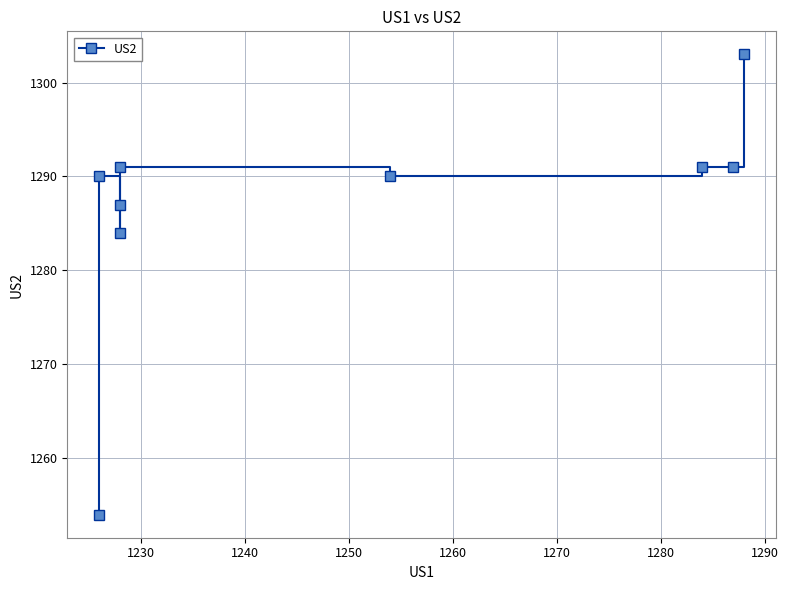

How many categories are shown in the chart?

9